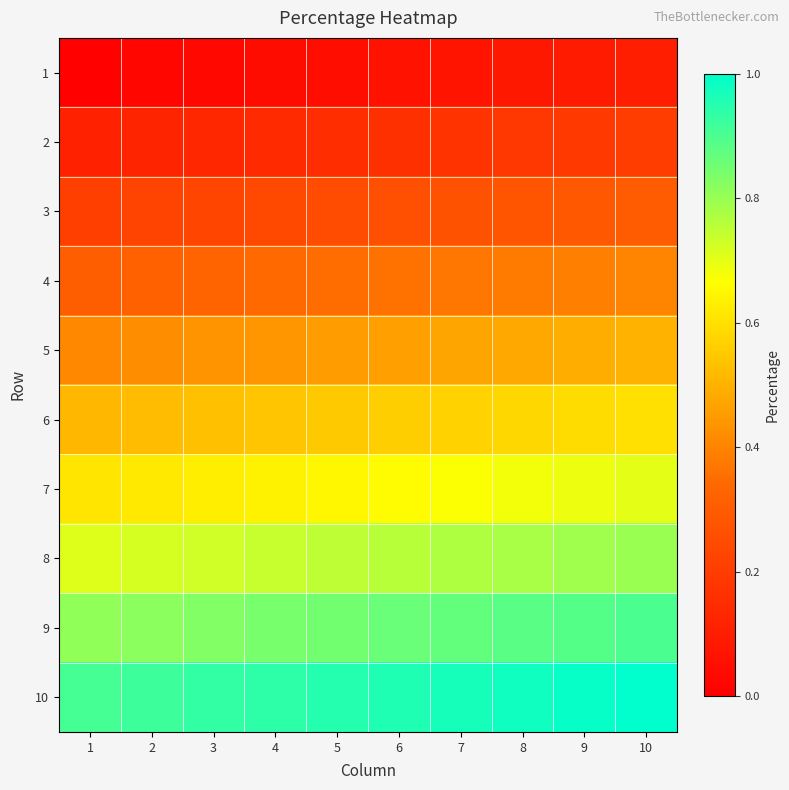

Reading right to left, extract all data points from this chart.

1: 10=0.1	9=0.1	8=0.1	7=0.1	6=0.1	5=0.1	4=0.0	3=0.0	2=0.0	1=0.0
2: 10=0.2	9=0.2	8=0.2	7=0.2	6=0.2	5=0.1	4=0.1	3=0.1	2=0.1	1=0.1
3: 10=0.3	9=0.3	8=0.3	7=0.3	6=0.3	5=0.2	4=0.2	3=0.2	2=0.2	1=0.2
4: 10=0.4	9=0.4	8=0.4	7=0.4	6=0.4	5=0.3	4=0.3	3=0.3	2=0.3	1=0.3
5: 10=0.5	9=0.5	8=0.5	7=0.5	6=0.5	5=0.5	4=0.4	3=0.4	2=0.4	1=0.4
6: 10=0.6	9=0.6	8=0.6	7=0.6	6=0.6	5=0.6	4=0.5	3=0.5	2=0.5	1=0.5
7: 10=0.7	9=0.7	8=0.7	7=0.7	6=0.7	5=0.7	4=0.6	3=0.6	2=0.6	1=0.6
8: 10=0.8	9=0.8	8=0.8	7=0.8	6=0.8	5=0.8	4=0.7	3=0.7	2=0.7	1=0.7
9: 10=0.9	9=0.9	8=0.9	7=0.9	6=0.9	5=0.8	4=0.8	3=0.8	2=0.8	1=0.8
10: 10=1.0	9=1.0	8=1.0	7=1.0	6=1.0	5=0.9	4=0.9	3=0.9	2=0.9	1=0.9